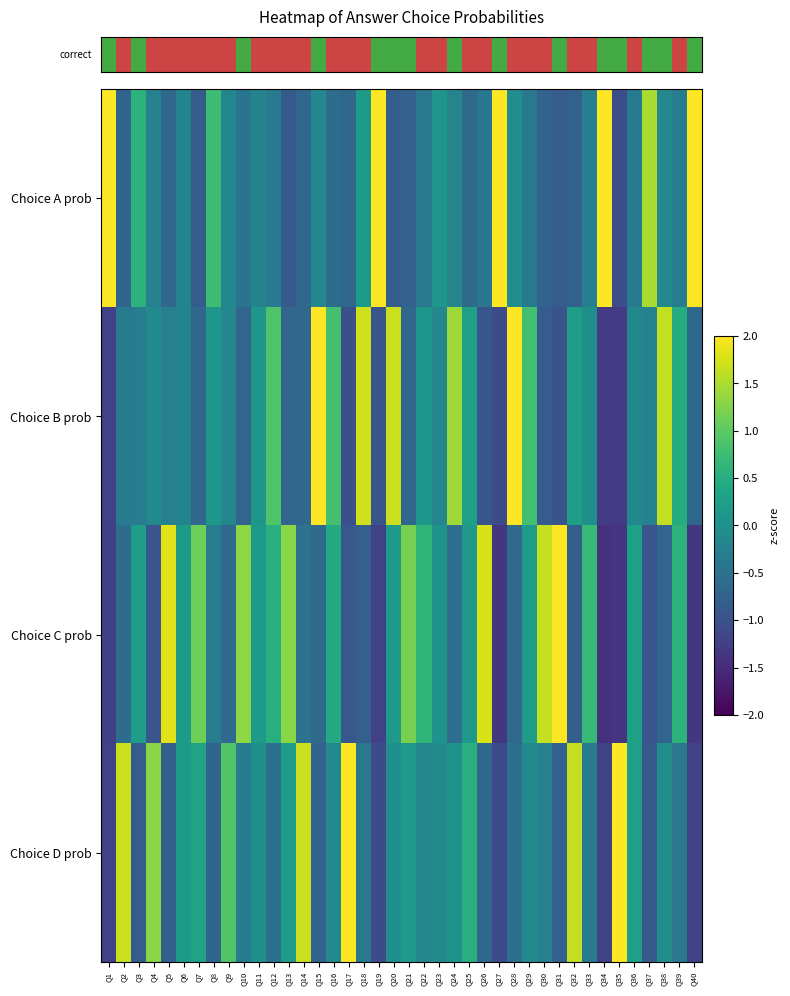

Reading right to left, transcribe all the data shown in this chart.

row_0: Q40=2.2	Q39=-0.3	Q38=-0.1	Q37=1.5	Q36=-0.4	Q35=-1.0	Q34=2.6	Q33=-0.3	Q32=-0.8	Q31=-0.8	Q30=-0.7	Q29=-0.4	Q28=-0.0	Q27=2.3	Q26=-0.4	Q25=-0.6	Q24=-0.2	Q23=0.1	Q22=-0.4	Q21=-0.7	Q20=-0.8	Q19=2.1	Q18=0.2	Q17=-0.6	Q16=-0.6	Q15=-0.1	Q14=-0.7	Q13=-0.9	Q12=-0.4	Q11=-0.2	Q10=-0.5	Q9=-0.2	Q8=0.8	Q7=-0.8	Q6=-0.2	Q5=-0.7	Q4=-0.2	Q3=0.6	Q2=-0.7	Q1=2.4
row_1: Q40=-0.7	Q39=0.5	Q38=1.6	Q37=-0.2	Q36=-0.1	Q35=-1.3	Q34=-1.3	Q33=-0.0	Q32=0.2	Q31=-1.0	Q30=-0.8	Q29=0.8	Q28=2.3	Q27=-1.1	Q26=-0.9	Q25=0.3	Q24=1.4	Q23=-0.1	Q22=0.1	Q21=-0.7	Q20=1.7	Q19=-0.9	Q18=1.7	Q17=-1.0	Q16=0.8	Q15=2.9	Q14=-0.7	Q13=-0.7	Q12=0.9	Q11=0.1	Q10=-0.7	Q9=-0.1	Q8=0.1	Q7=-0.7	Q6=-0.2	Q5=-0.3	Q4=-0.1	Q3=-0.3	Q2=-0.4	Q1=-1.2
row_2: Q40=-1.4	Q39=0.6	Q38=-0.7	Q37=-0.9	Q36=0.3	Q35=-1.4	Q34=-1.4	Q33=0.7	Q32=-0.8	Q31=2.4	Q30=1.7	Q29=0.2	Q28=-0.6	Q27=-1.3	Q26=1.8	Q25=0.1	Q24=-0.6	Q23=0.1	Q22=0.6	Q21=1.2	Q20=0.2	Q19=-1.2	Q18=-0.8	Q17=-0.9	Q16=0.4	Q15=-0.6	Q14=-0.5	Q13=1.3	Q12=0.5	Q11=0.2	Q10=1.3	Q9=-0.6	Q8=-0.3	Q7=1.1	Q6=0.2	Q5=1.8	Q4=-0.9	Q3=0.2	Q2=-0.6	Q1=-1.2
row_3: Q40=-1.2	Q39=-0.4	Q38=-0.0	Q37=-0.9	Q36=0.3	Q35=3.4	Q34=-1.2	Q33=-0.3	Q32=1.6	Q31=-0.8	Q30=-0.2	Q29=-0.1	Q28=-0.5	Q27=-1.1	Q26=-0.7	Q25=0.5	Q24=0.0	Q23=-0.1	Q22=-0.1	Q21=0.1	Q20=-0.0	Q19=-1.1	Q18=-0.4	Q17=2.2	Q16=-0.1	Q15=-0.7	Q14=1.7	Q13=0.2	Q12=-0.5	Q11=0.0	Q10=-0.3	Q9=0.9	Q8=-0.7	Q7=0.3	Q6=0.2	Q5=-0.8	Q4=1.3	Q3=-0.8	Q2=1.7	Q1=-1.2